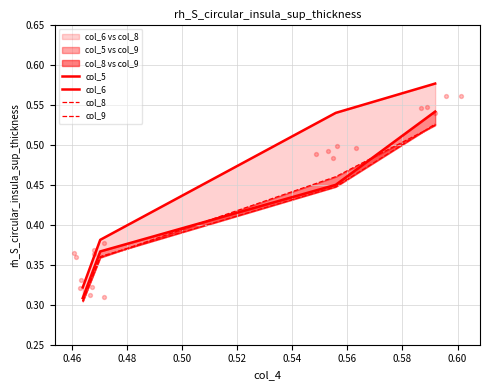

Which series has the largest Y range (max minus min)?

col_6